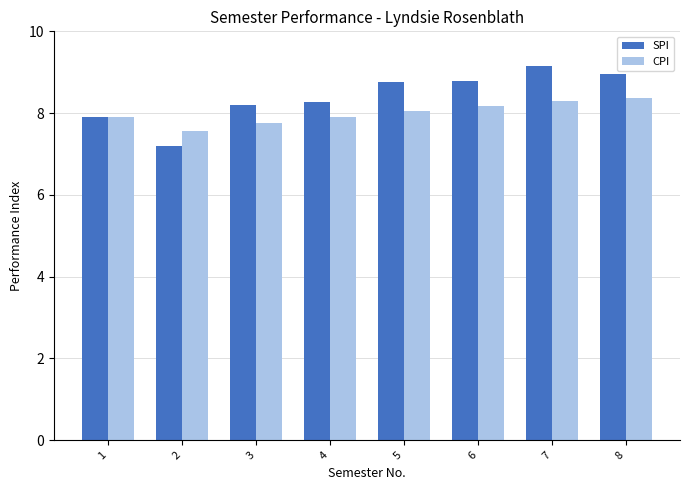

How many series are shown in this chart?

2